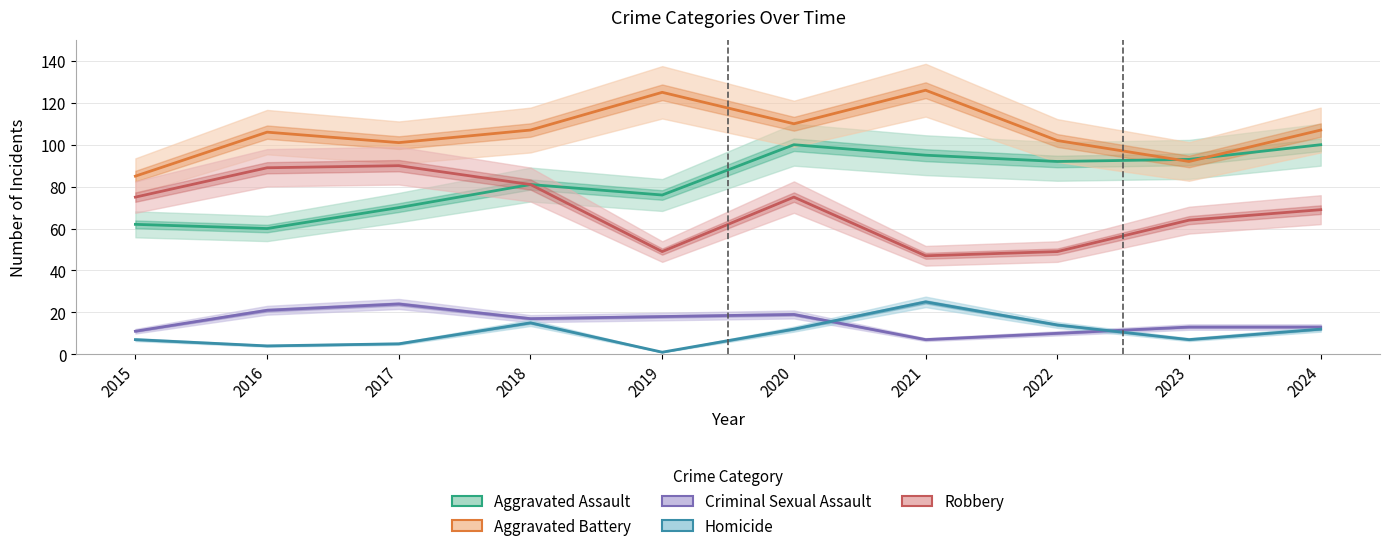

Count the number of categories in the chart.

10